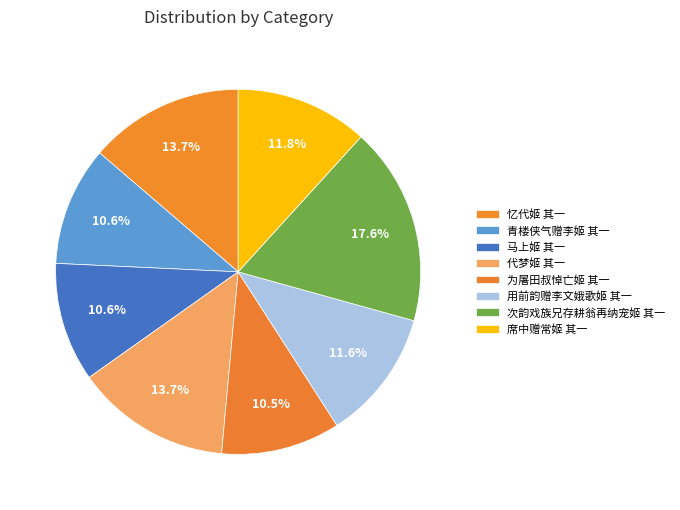

Count the number of slices in the pie.

8